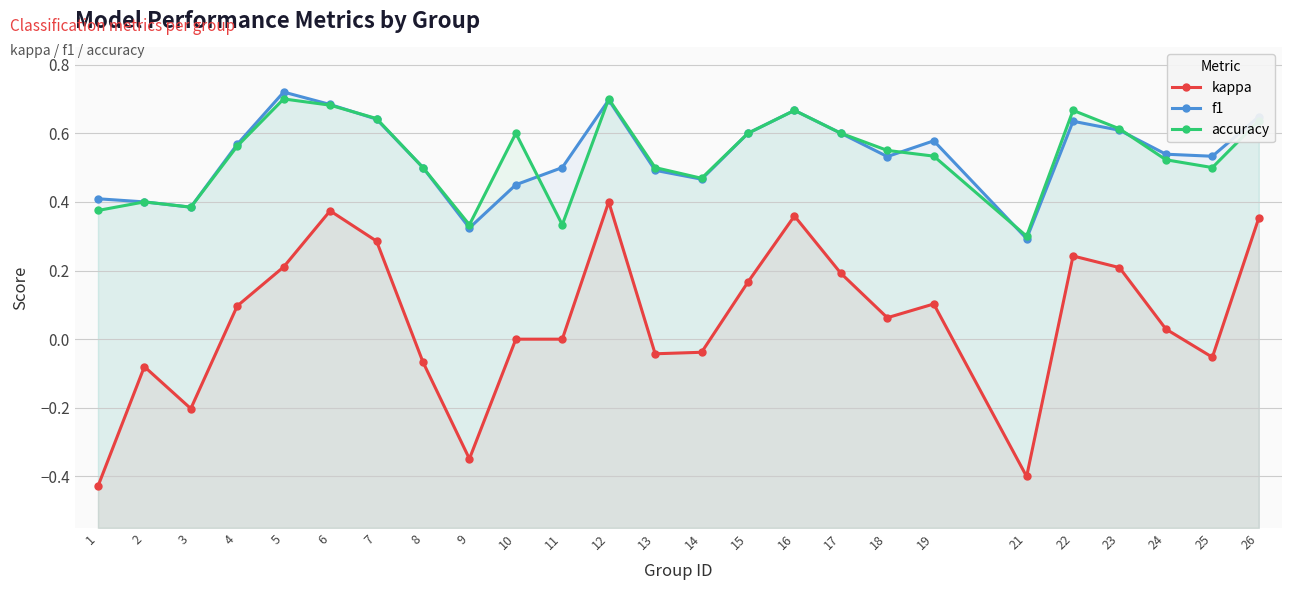

The value of f1 at 23 is 0.6. True or false?

True